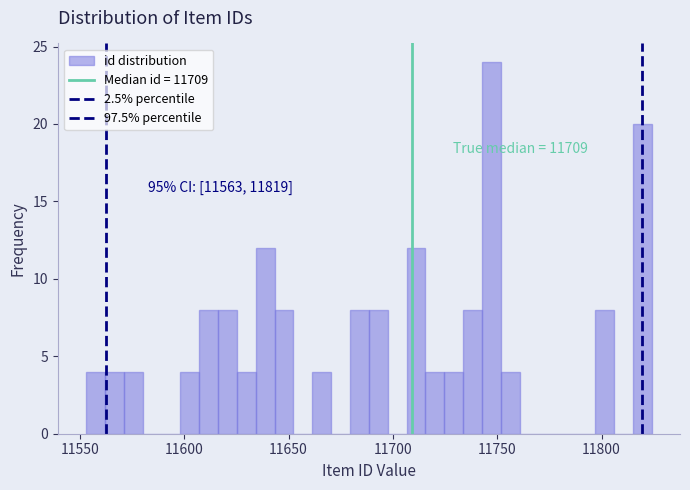

Around what value on the x-axis is the tallest bar? Give the approximate position of its centre, as read against the axis.

11745